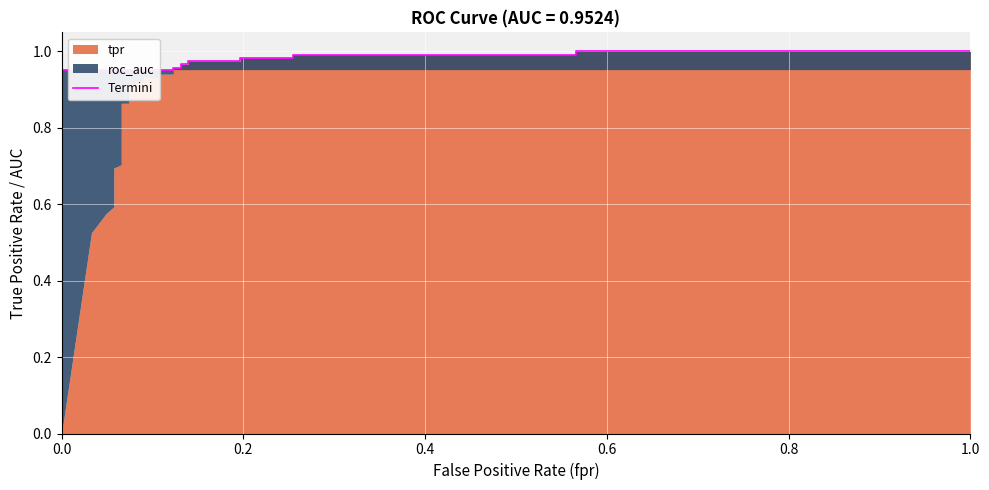

How many values are between 0 and 1?

30